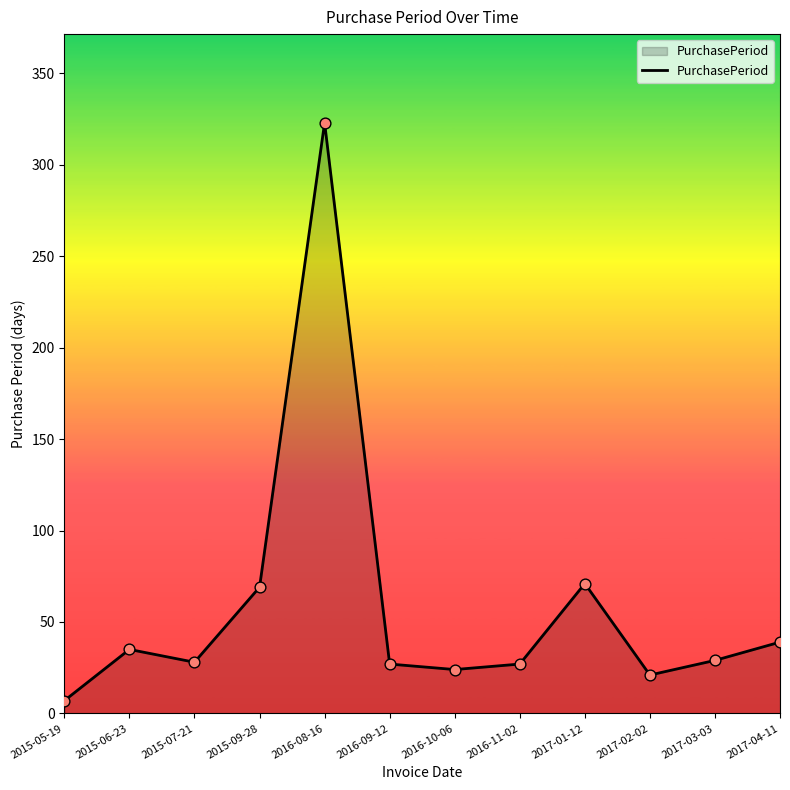

What is the ratio of the value at 2016-11-02 to the value at 2016-08-16?

0.1